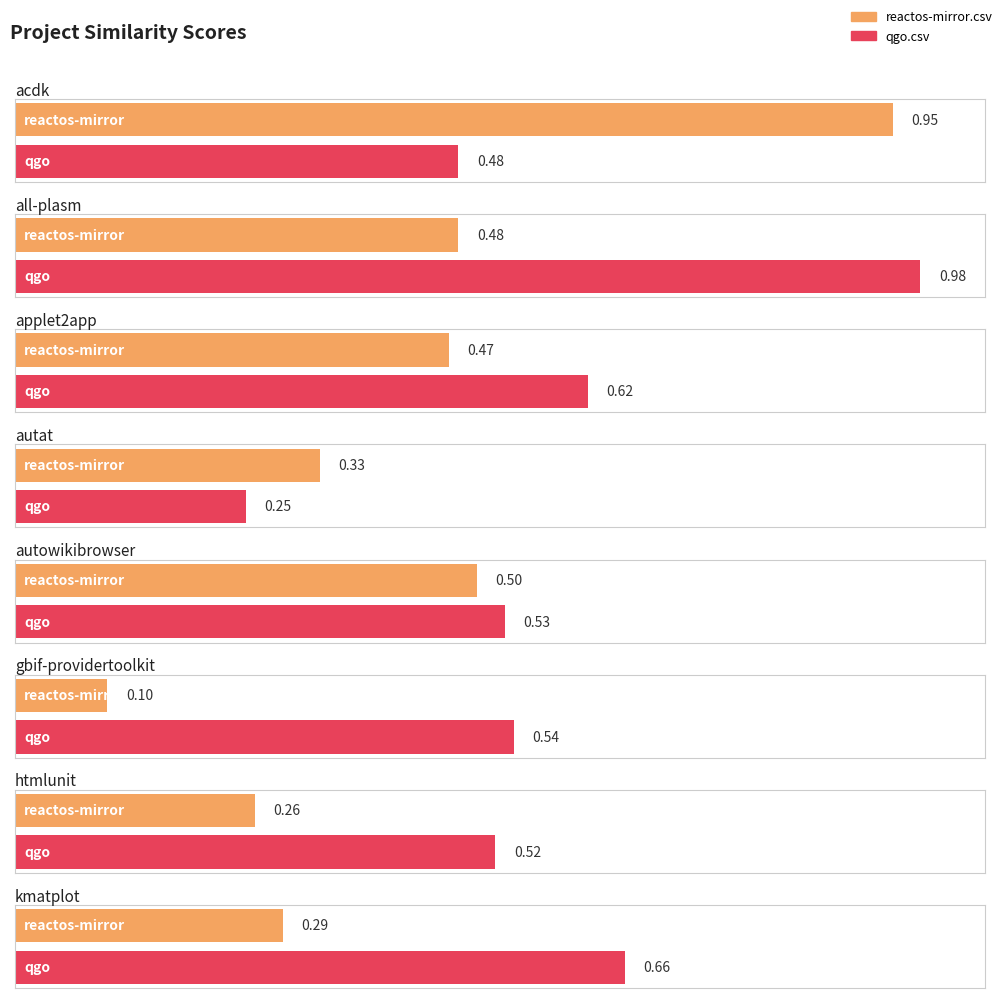

The reactos-mirror.csv series shows 0.1 at htmlunit.csv. True or false?

False